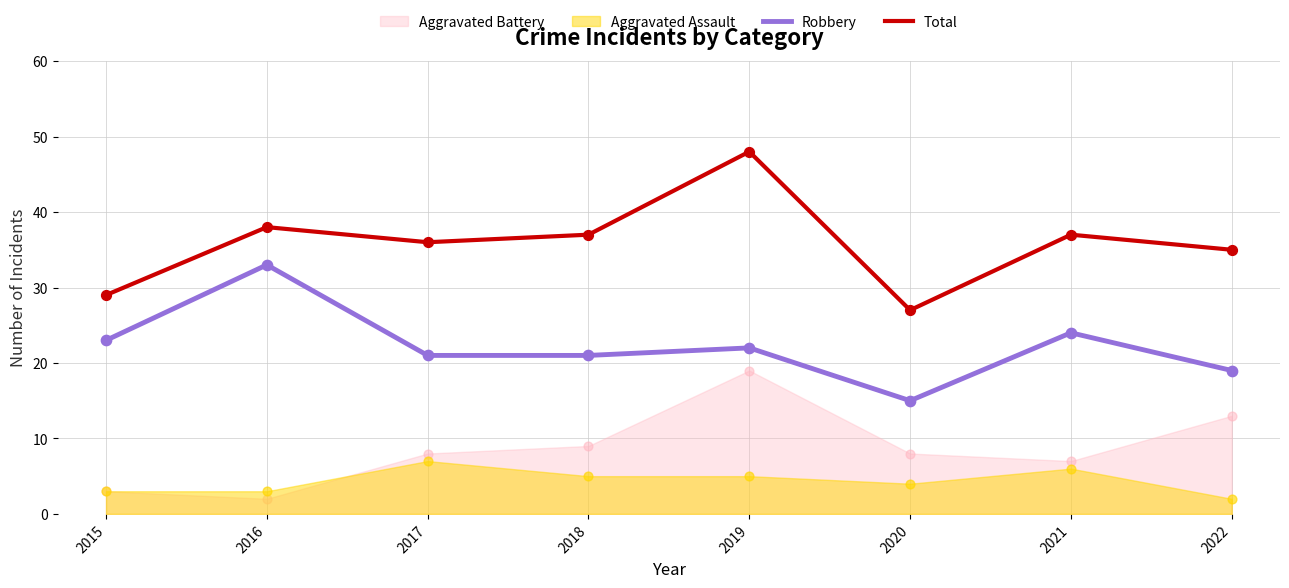

At how many categories does at least one series exceed 35?

5